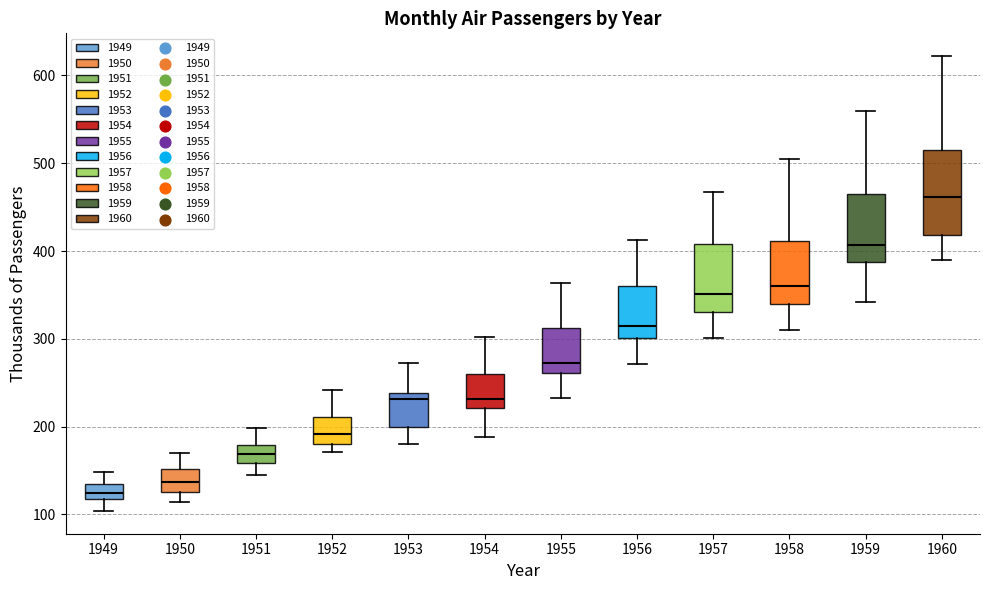

Reading left to right, transcribe this box plot: for each box, give where its median line is, the range the box spans, and where its two whiskers end, as read against the y-axis. The values are not printed on the chart, so give them approximately, as read against the axis.

1949: median 130, box 120 to 140, whiskers 100 to 150
1950: median 140, box 130 to 150, whiskers 110 to 170
1951: median 170, box 160 to 180, whiskers 150 to 200
1952: median 190, box 180 to 210, whiskers 170 to 240
1953: median 230, box 200 to 240, whiskers 180 to 270
1954: median 230, box 220 to 260, whiskers 190 to 300
1955: median 270, box 260 to 310, whiskers 230 to 360
1956: median 320, box 300 to 360, whiskers 270 to 410
1957: median 350, box 330 to 410, whiskers 300 to 470
1958: median 360, box 340 to 410, whiskers 310 to 510
1959: median 410, box 390 to 470, whiskers 340 to 560
1960: median 460, box 420 to 510, whiskers 390 to 620